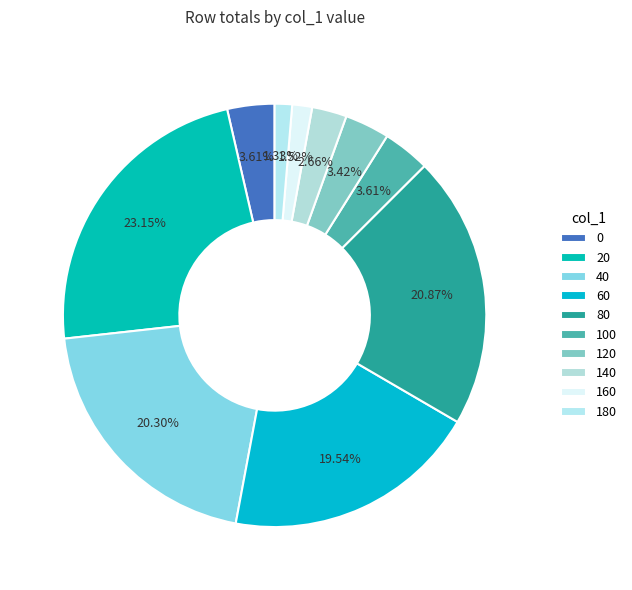

Is the sum of 120 and 20 greater than half?

No